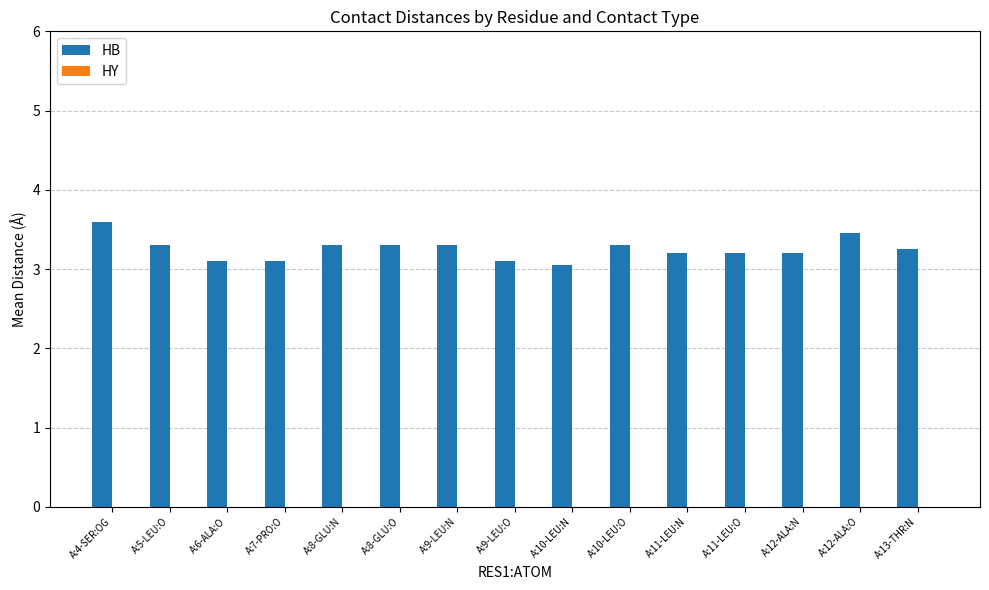

At which category does the chart reach its peak across all series?

A:4-SER:OG